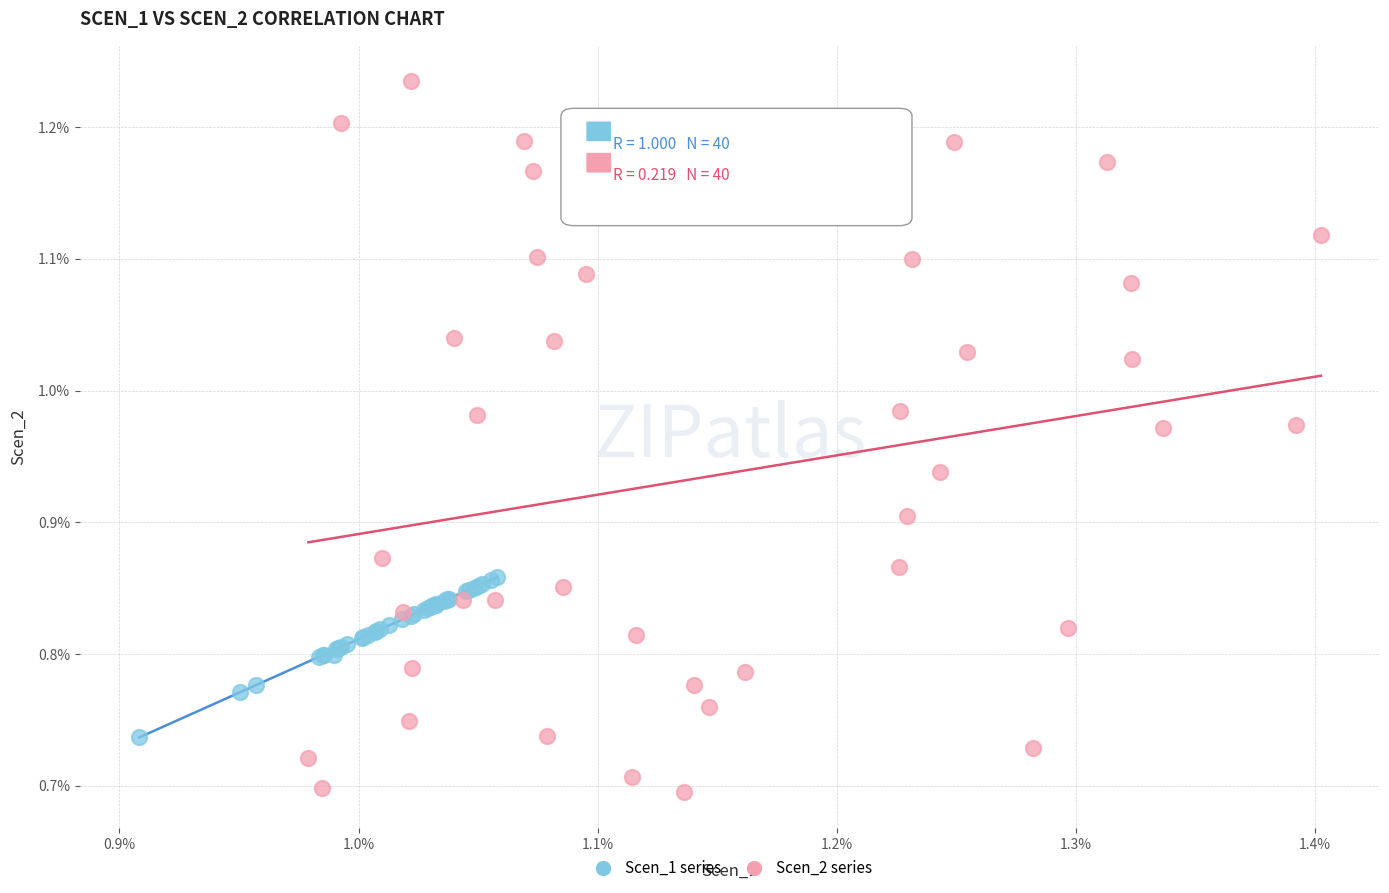

Which series contains the highest Y value?

Scen_2 series